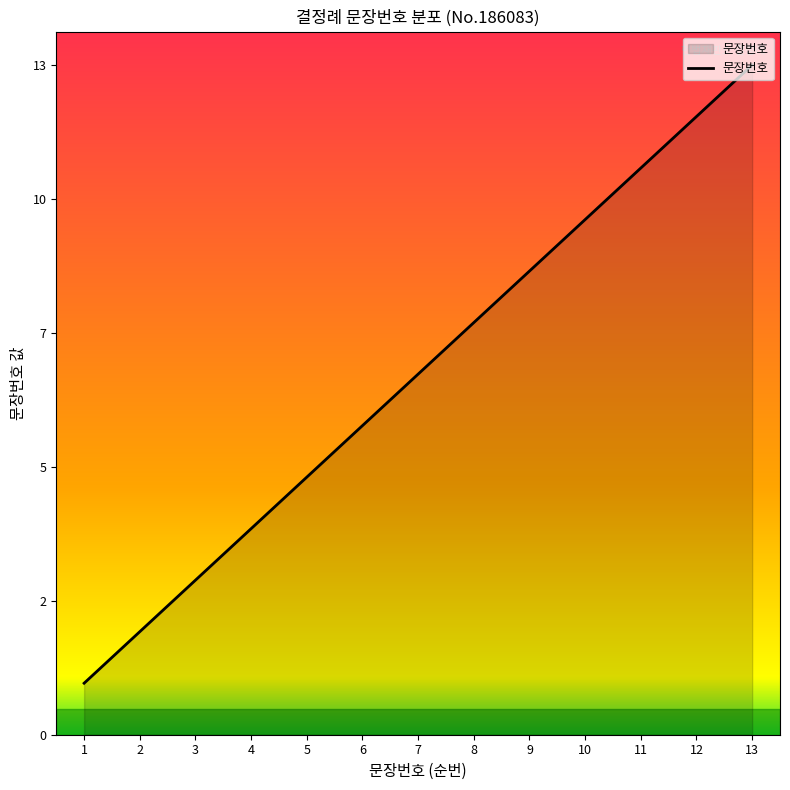

Rank the categories by value from highest to lowest.

13, 12, 11, 10, 9, 8, 7, 6, 5, 4, 3, 2, 1